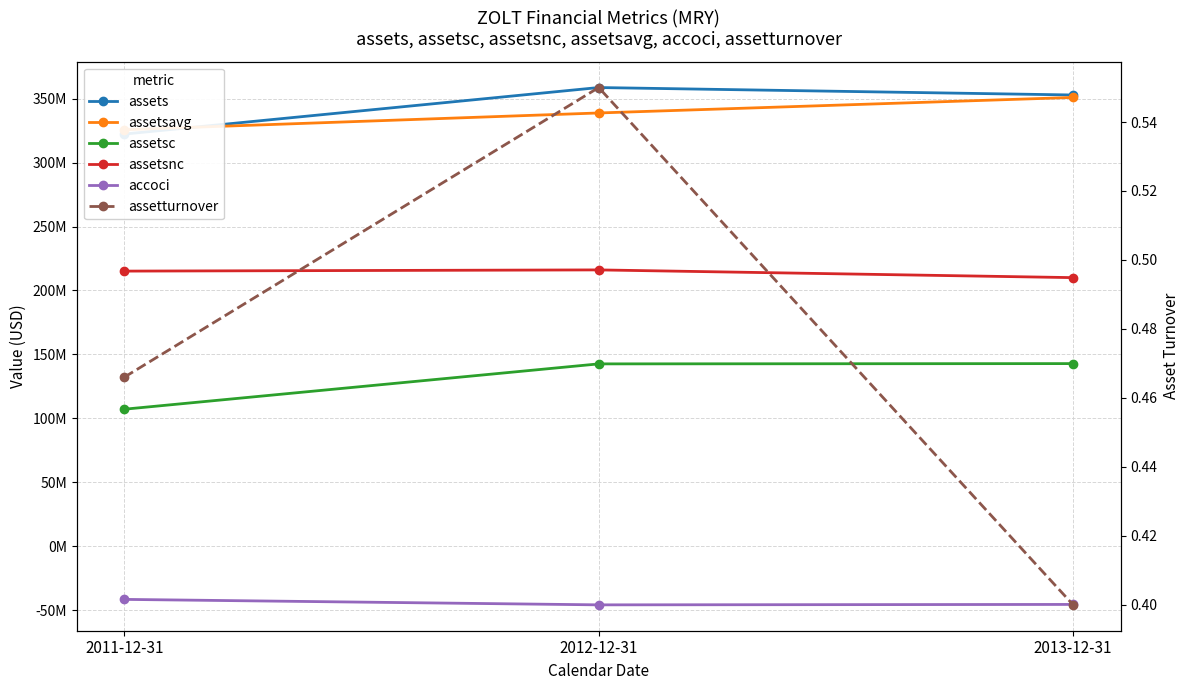

Is it true that assetsc equals 150919851.2 at 2011-12-31?

False